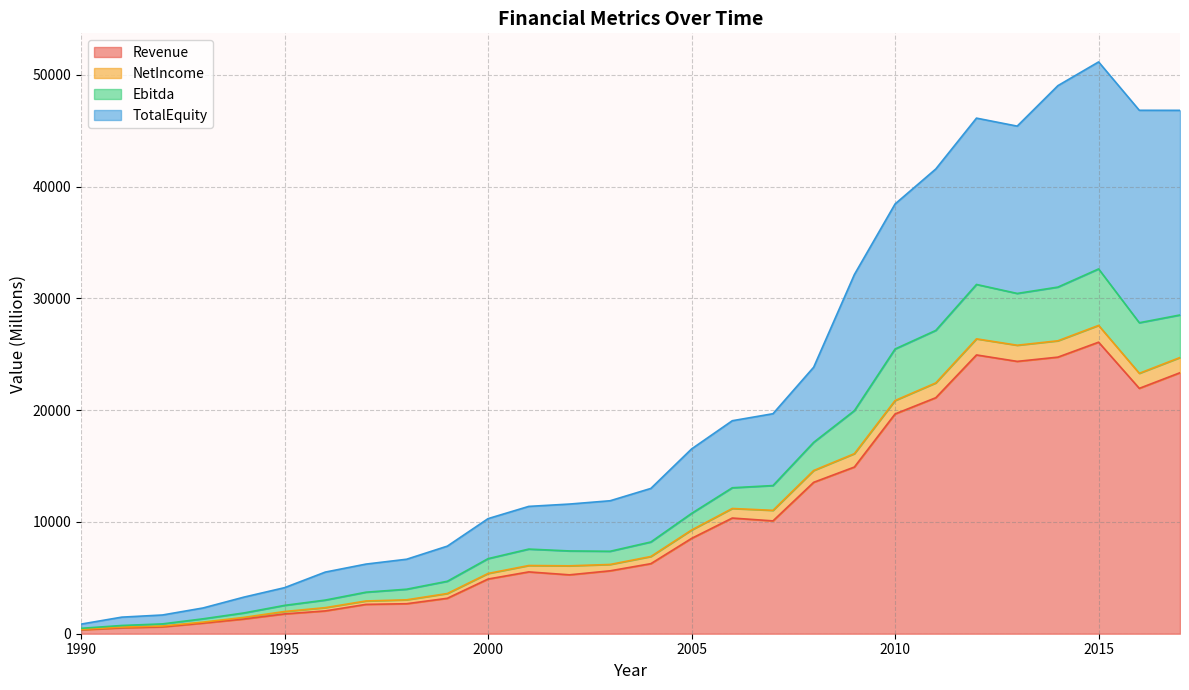

At which label does TotalEquity first exceed 12998?

2005